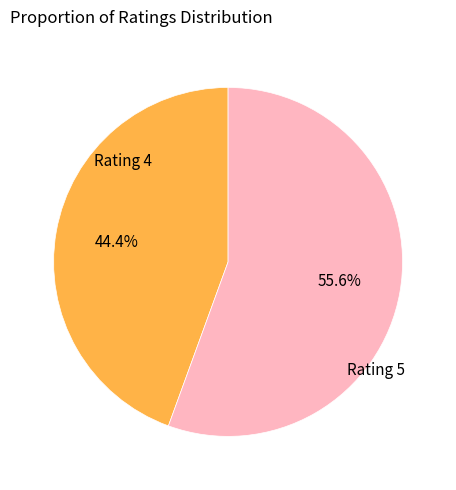

Is there any slice that represents more than half of the pie?

Yes